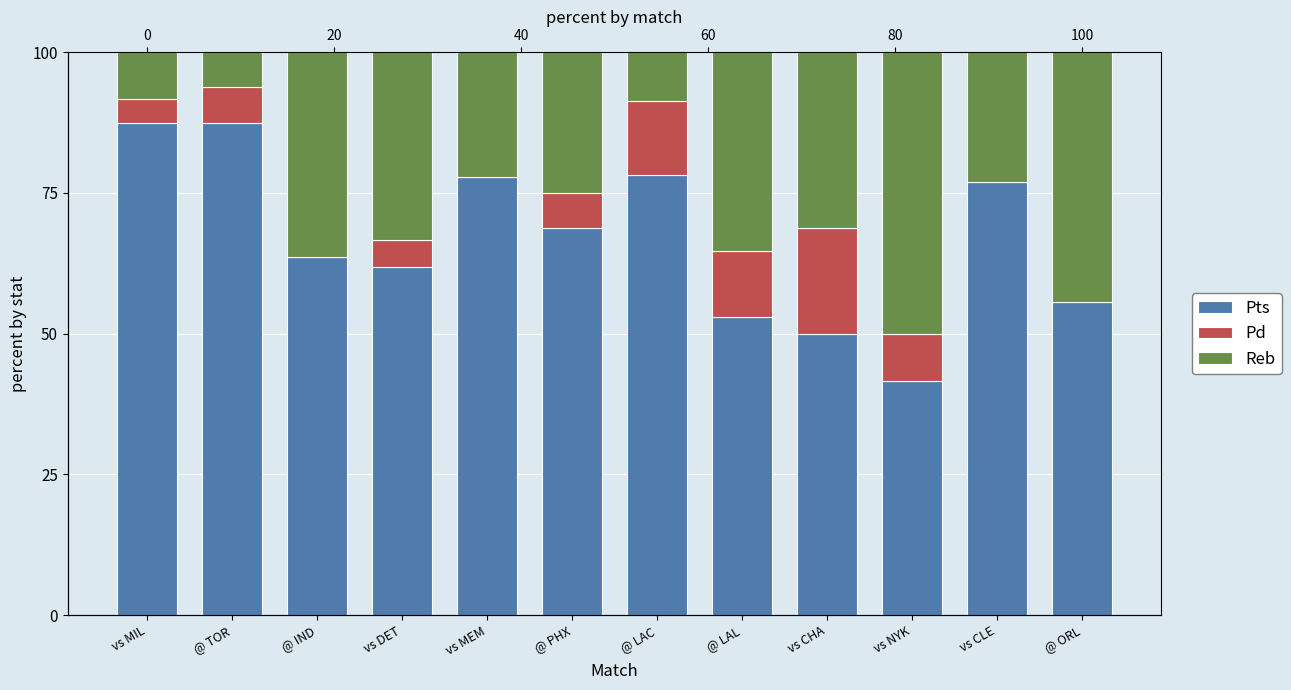

What position from the right is vs NYK?

3